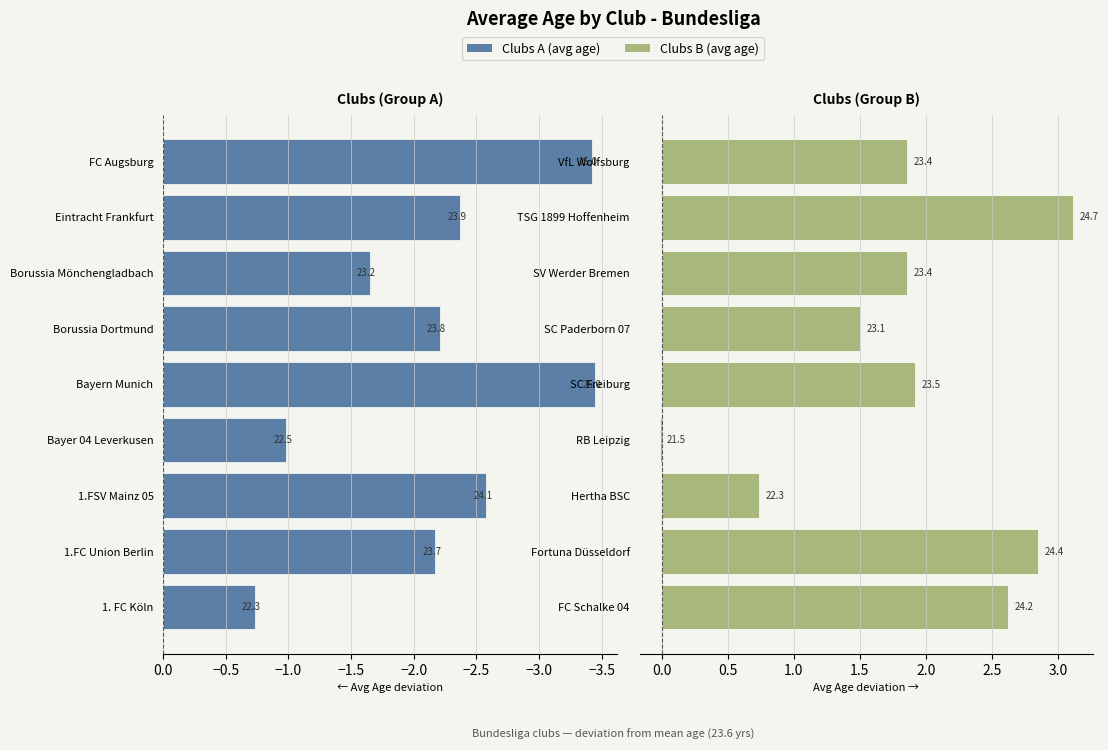

Which series has the largest range (max minus min)?

Right Clubs